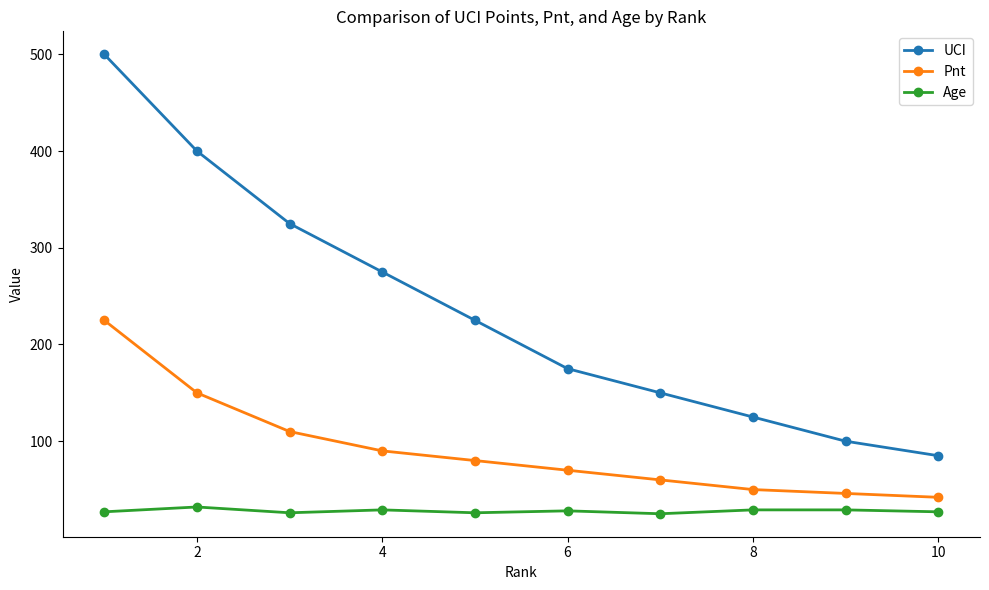

Which series has the widest spread of values?

UCI